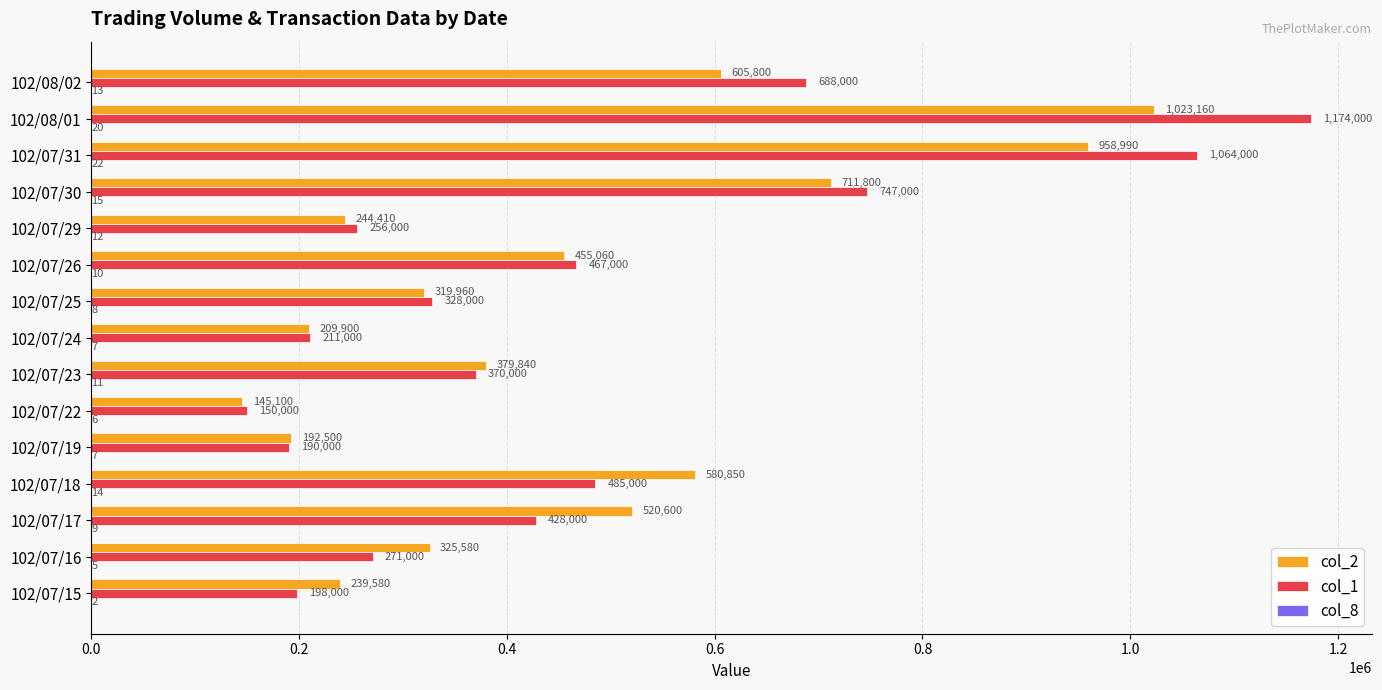

The col_1 series shows 525652 at 102/07/31. True or false?

False